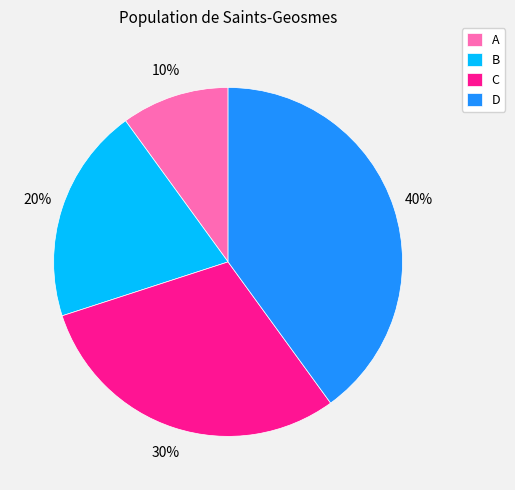

What is the largest slice in the pie chart?

D